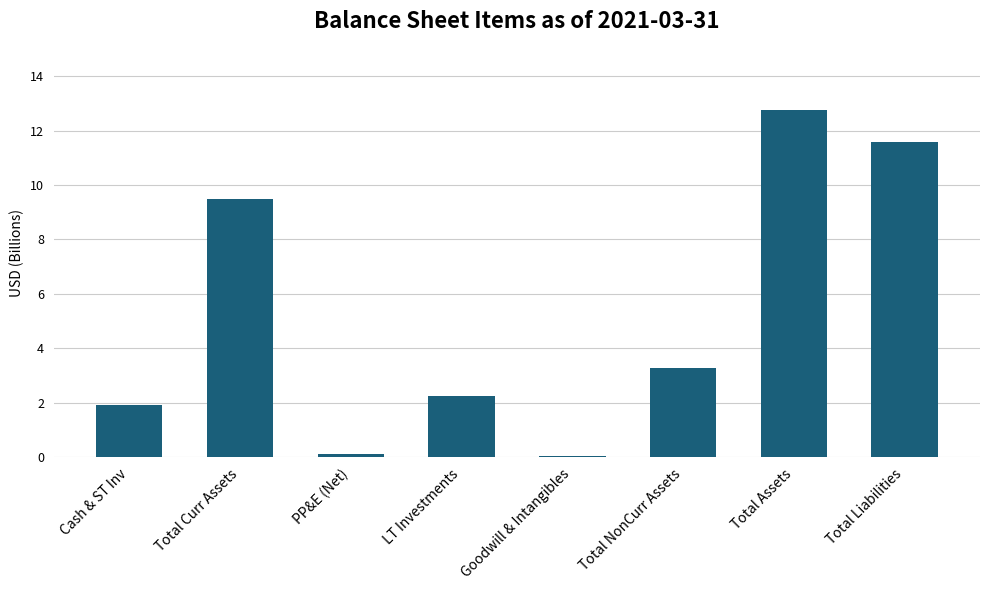

The value at Goodwill & Intangibles is 0.0. True or false?

True